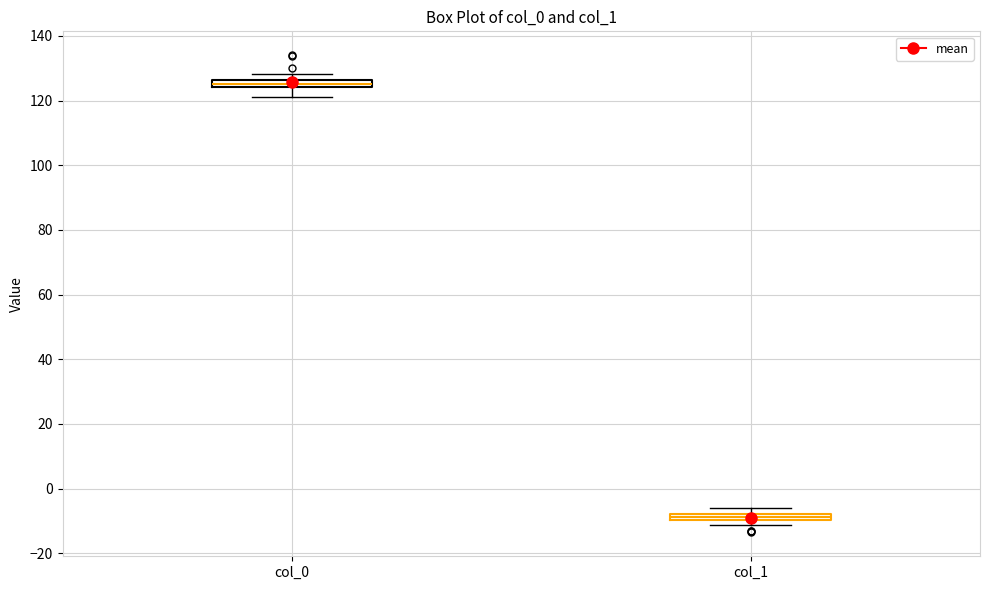

Where is the upper edge of the box for col_1 on the y-axis? The values are not printed on the chart, so give them approximately, as read against the axis.

-8